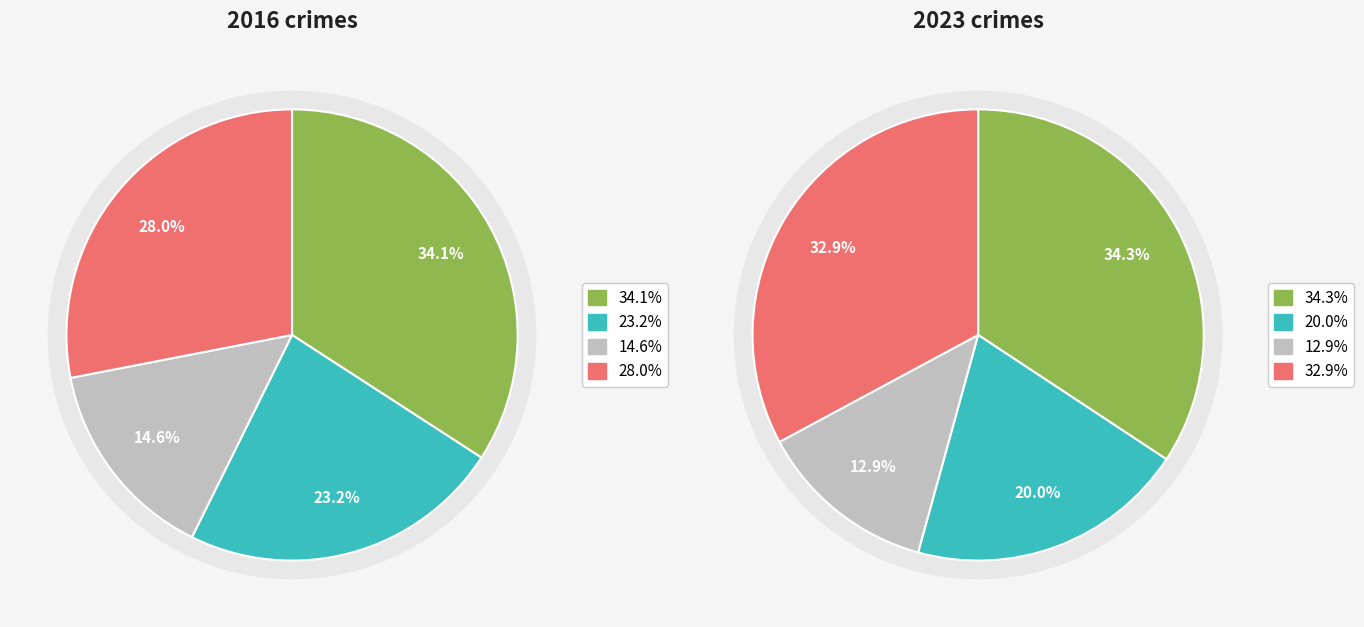

At 2, list the series in order from largest to smallest.

values_2016, values_2023